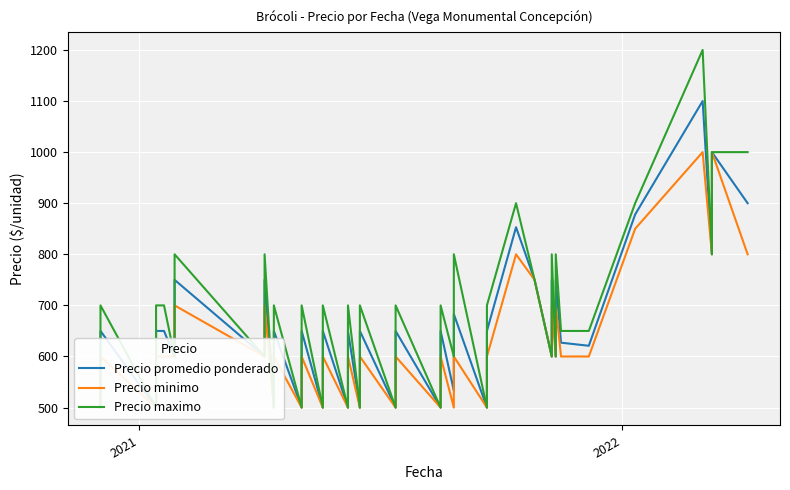

What is the minimum value shown in the chart?

500